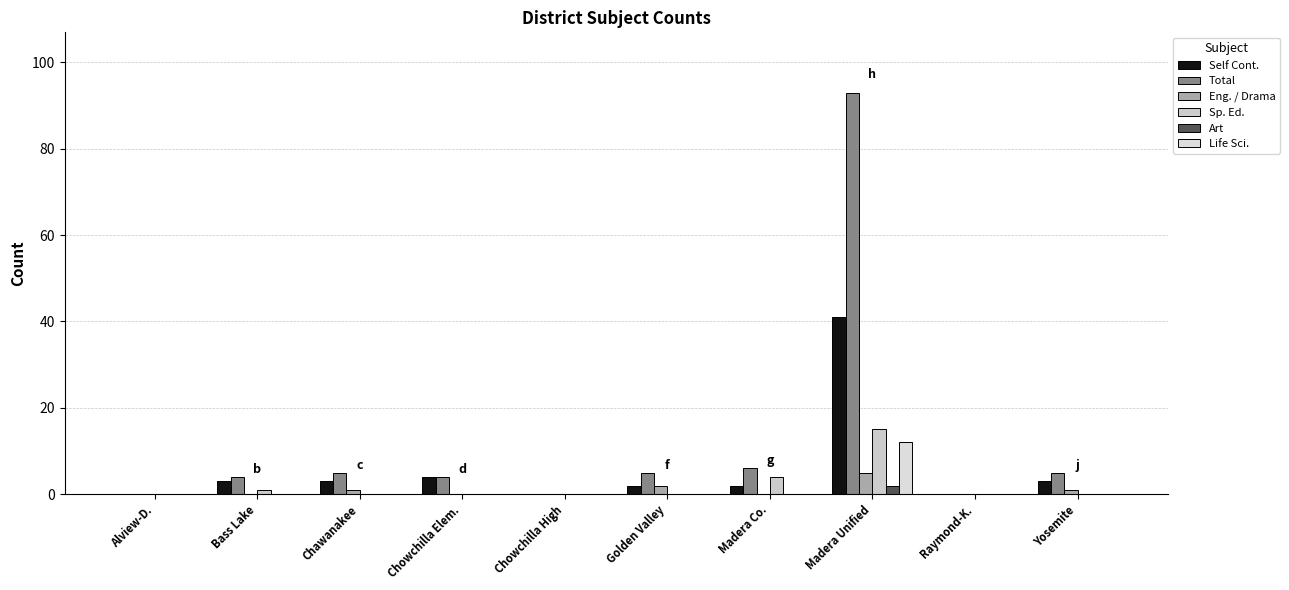

How many groups of bars are there?

10